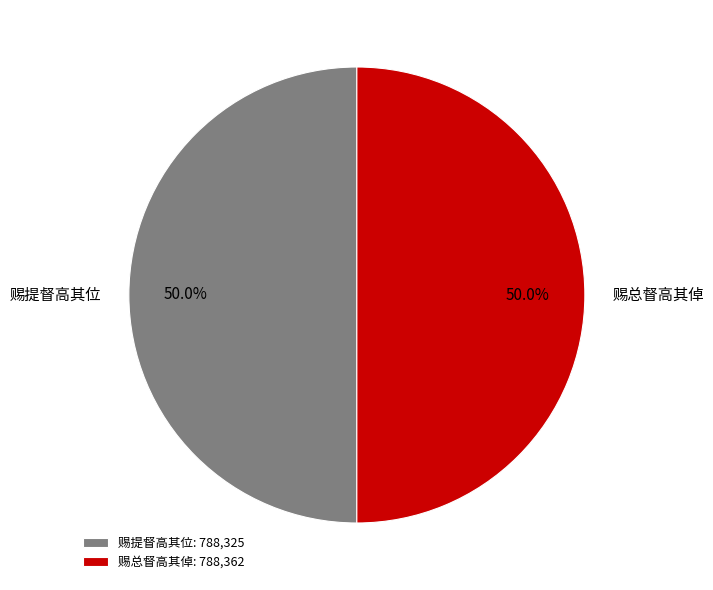

Is it true that 赐总督高其倬 is 64% of the pie?

False